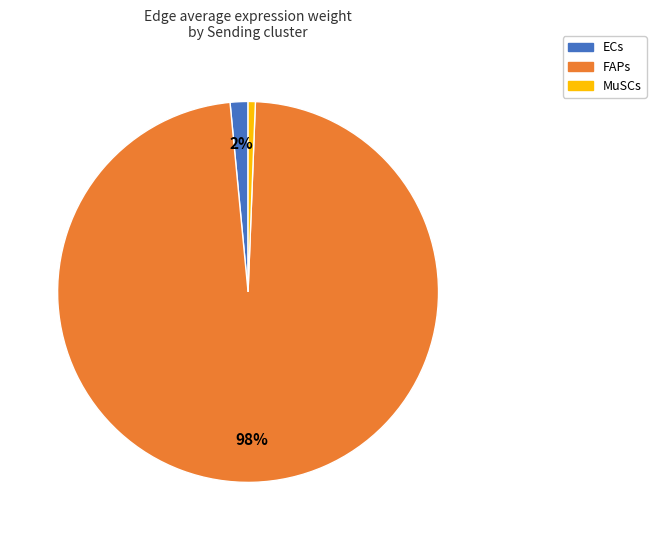

To the nearest percent, what portion does ECs represent?

2%